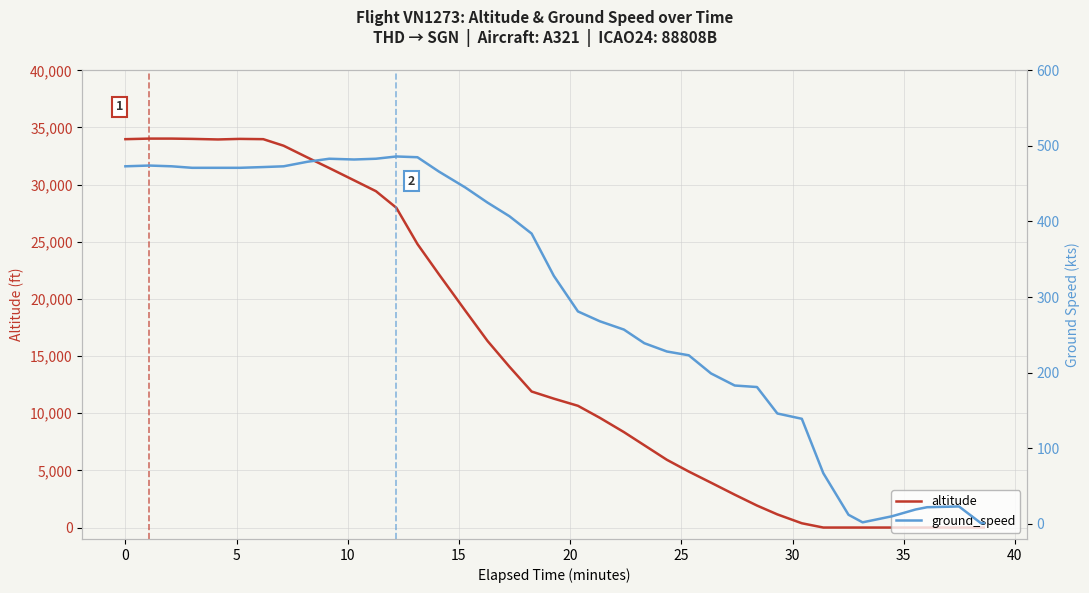

How many data points in ground_speed are less than 328?

20